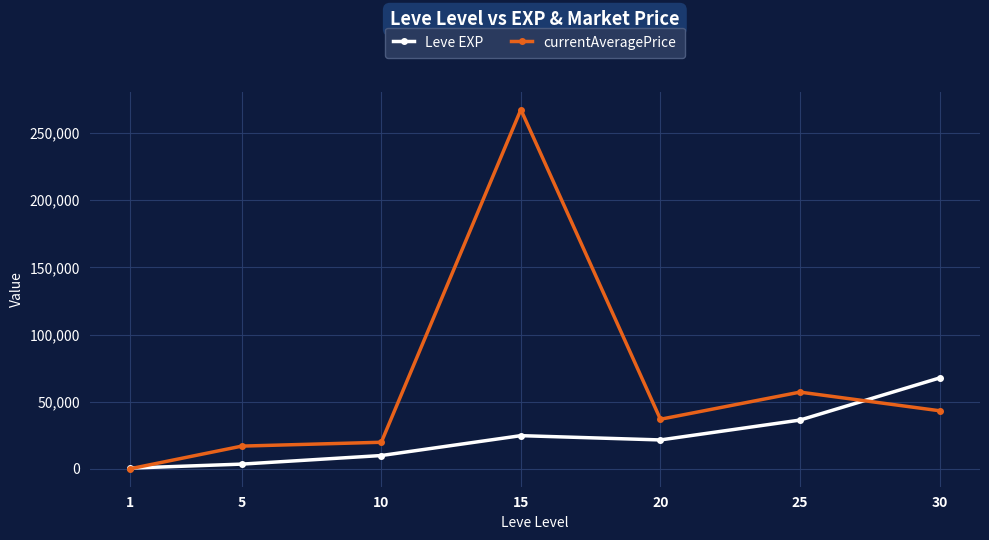

Reading right to left, list all the values displayed in this chart.

Leve EXP: 67730.0	36390.0	21600.0	24790.0	9990.0	3600.0	630.0
currentAveragePrice: 43331.7	57199.0	36999.0	267500.8	19875.8	17000.3	137.6